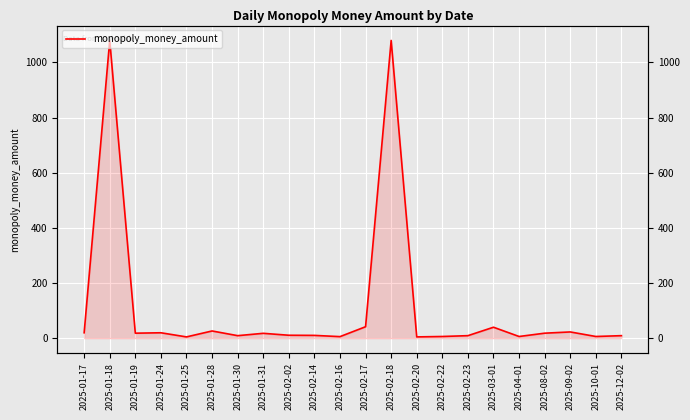

Reading left to right, what are all the values shown in this chart?

19.5	1080.0	18.0	19.5	4.5	26.0	9.0	17.5	10.5	10.0	5.5	41.4	1080.0	4.5	6.0	9.0	39.6	6.0	18.0	22.5	6.0	9.0